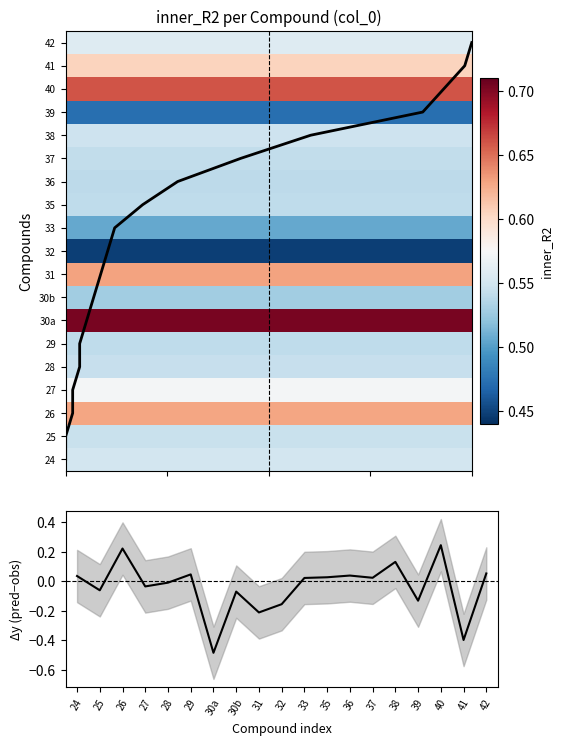

What is the minimum value for pred_y - observed_y?

-0.5